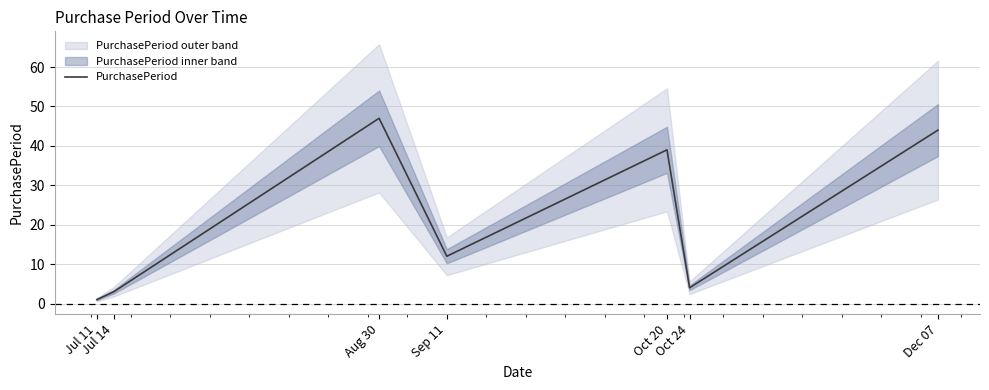

The value at Oct 24 is 4. True or false?

True